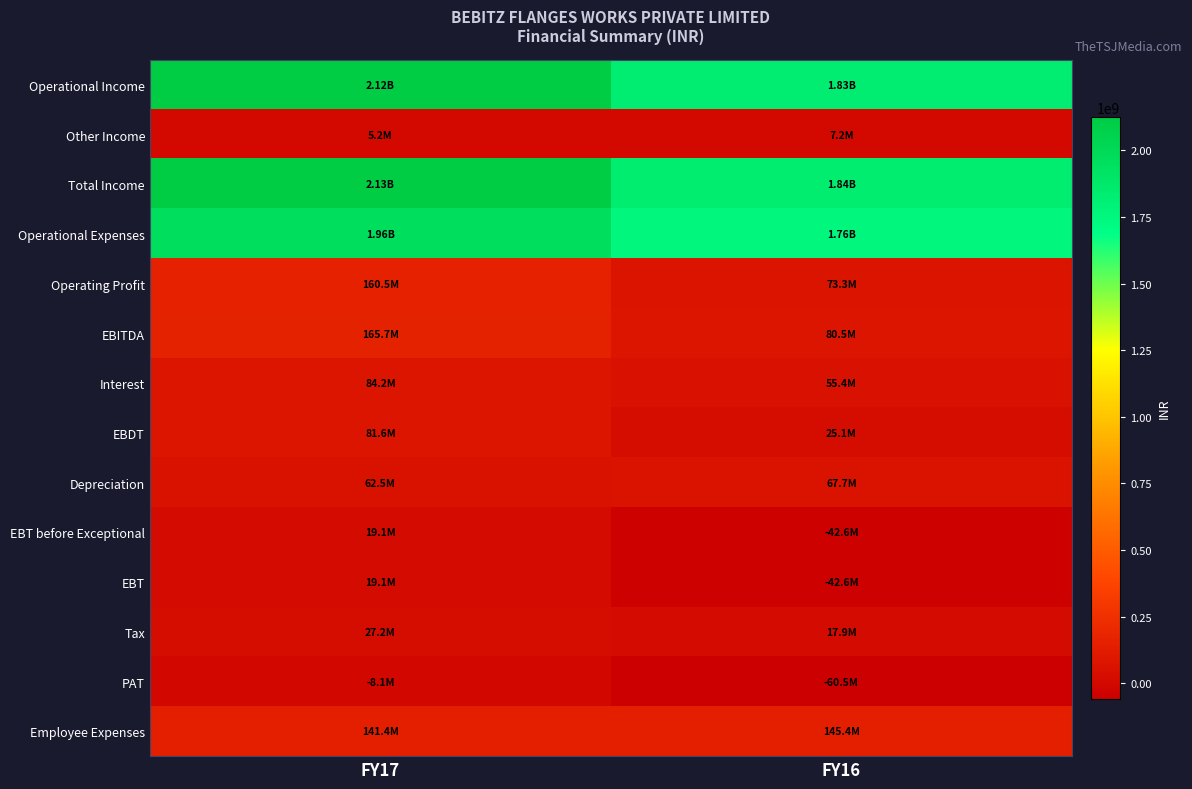

Between FY16 and FY17, which is larger?

FY17